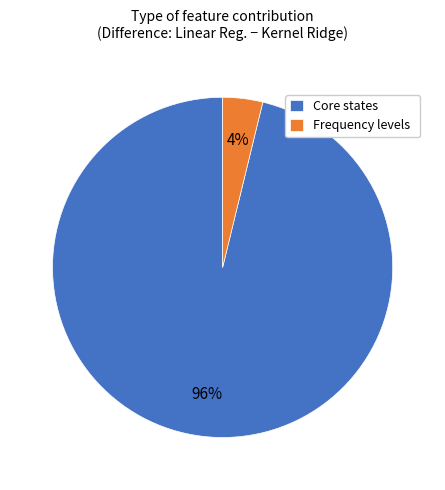

Which has a higher value, Core states or Frequency levels?

Core states